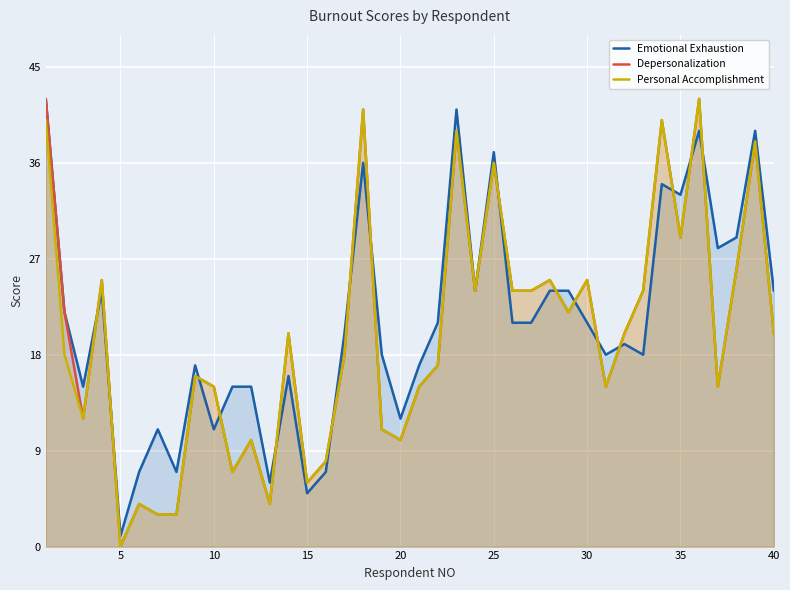

Which series has the widest spread of values?

Depersonalization